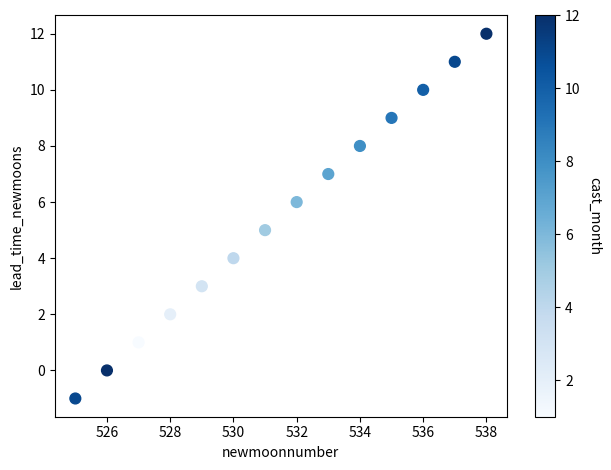

What is the range of Y values (max minus min)?

13